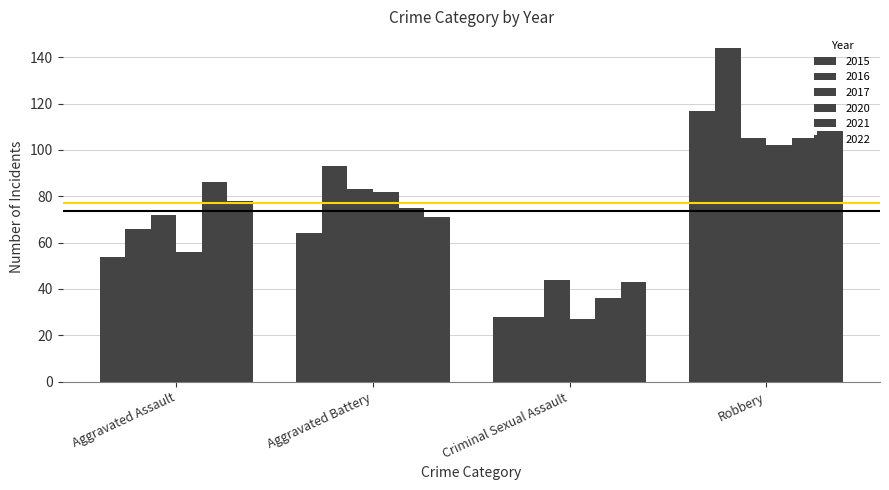

What is the label of the 1st bar from the left?

Aggravated Assault